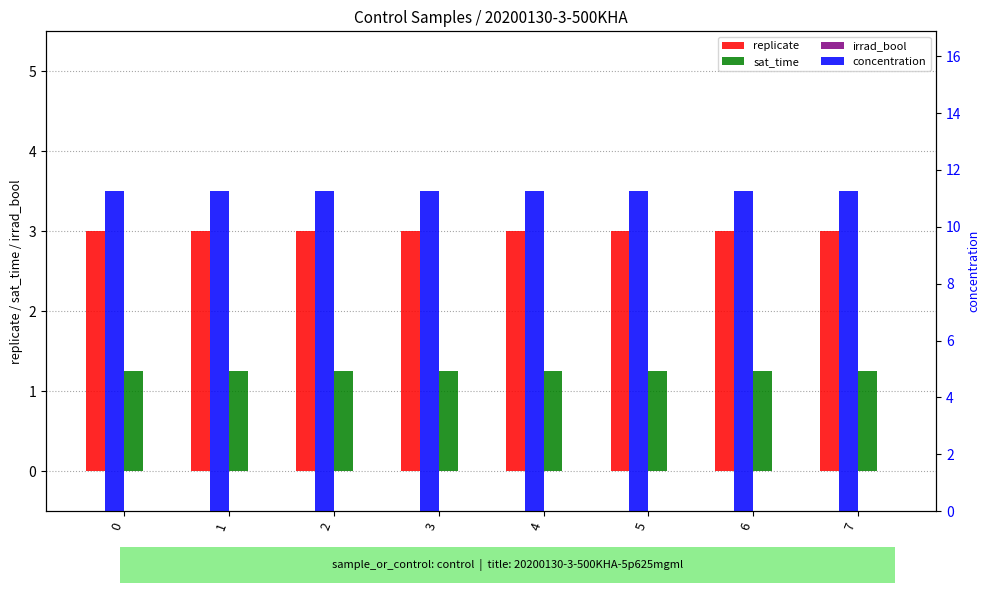

What are all the series names shown in the legend?

replicate, sat_time, irrad_bool, concentration